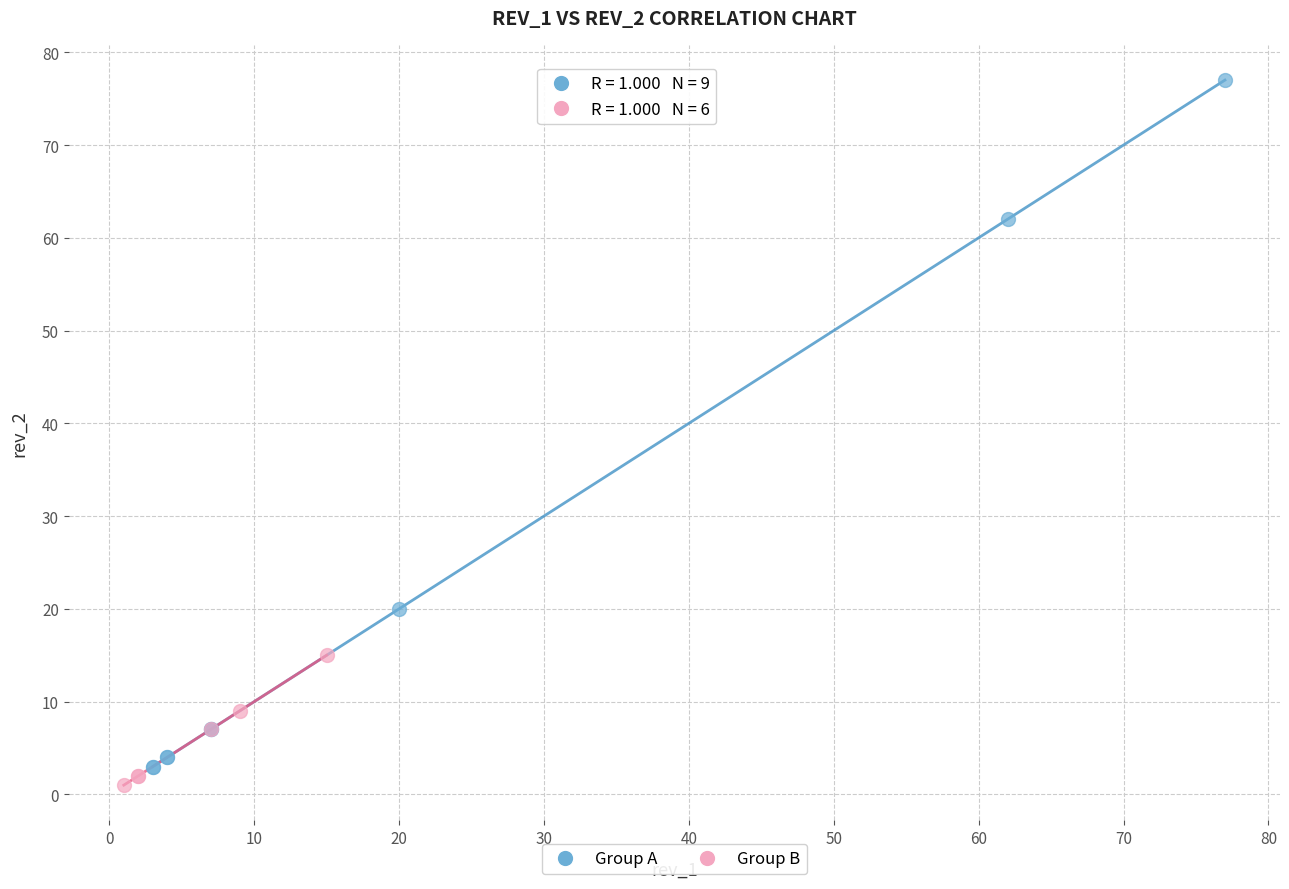

What are all the series names shown in the legend?

Group A, Group B